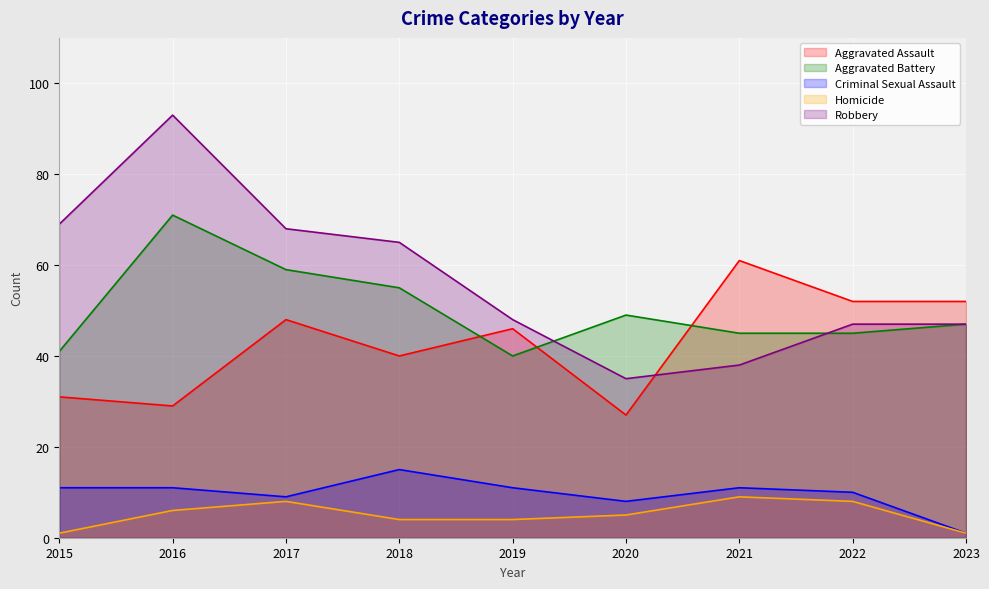

Where is the first local maximum for Aggravated Assault?

2017